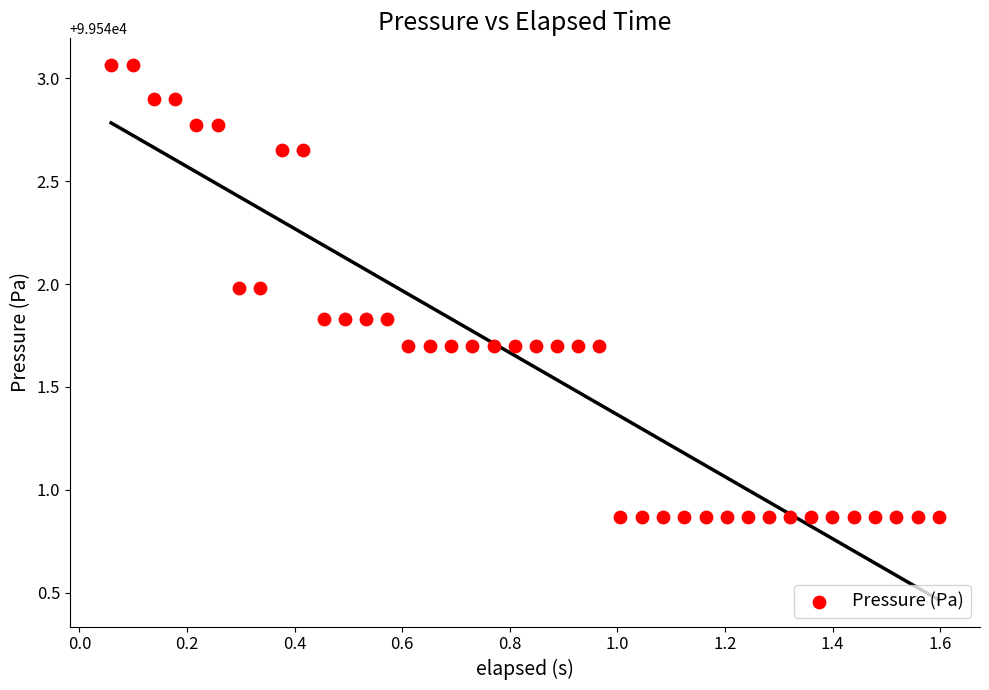

What is the range of Y values (max minus min)?

2.2